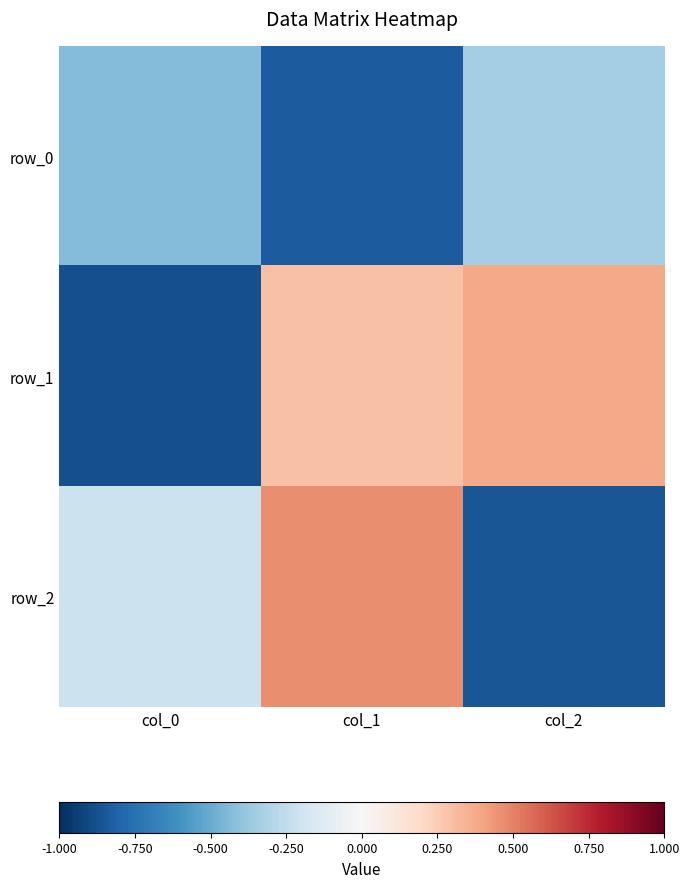

How many values in row_1 are below zero?

1